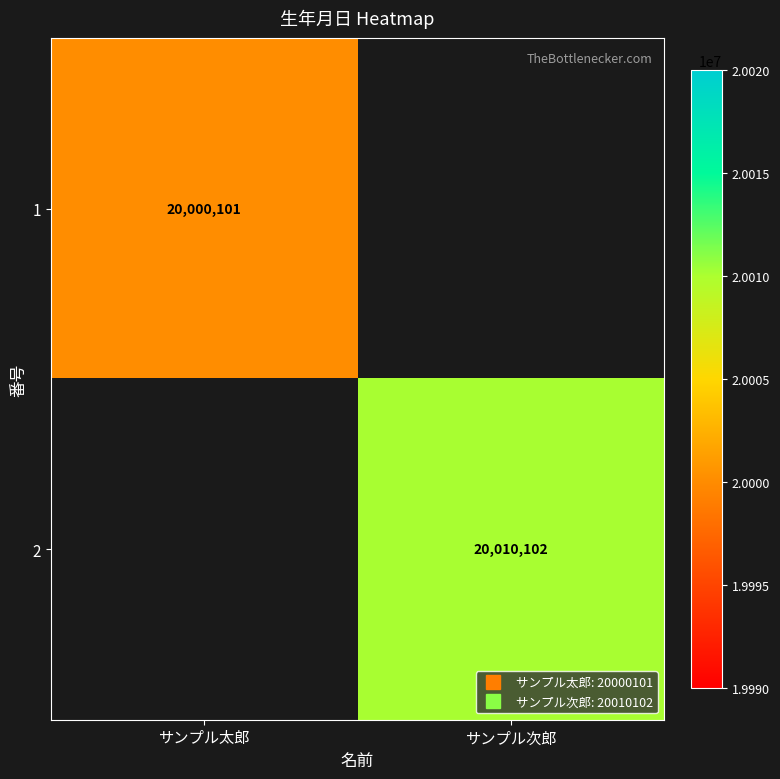

Rank the series by their average value, from lowest to highest.

1, 2